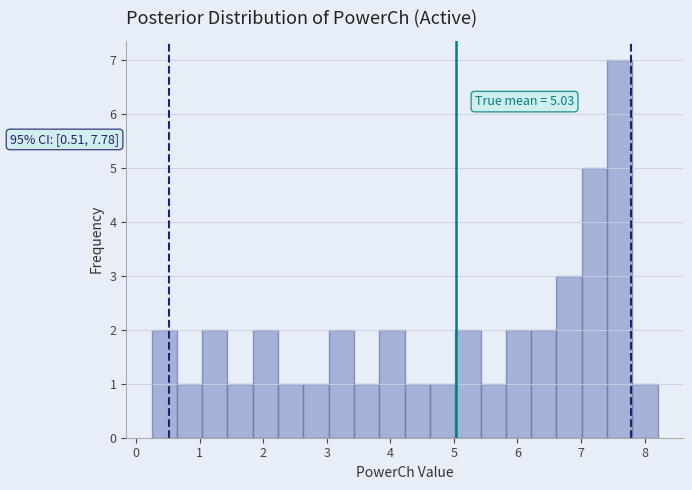

Read against the x-axis, roughly where is the centre of the tallest bar?

7.6